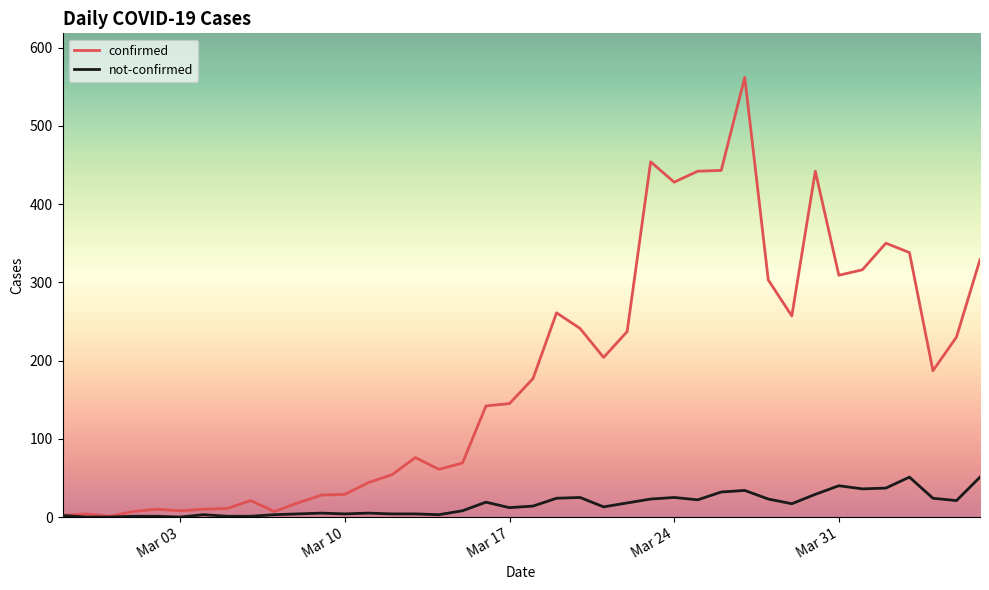

What is the greatest value displayed?

562